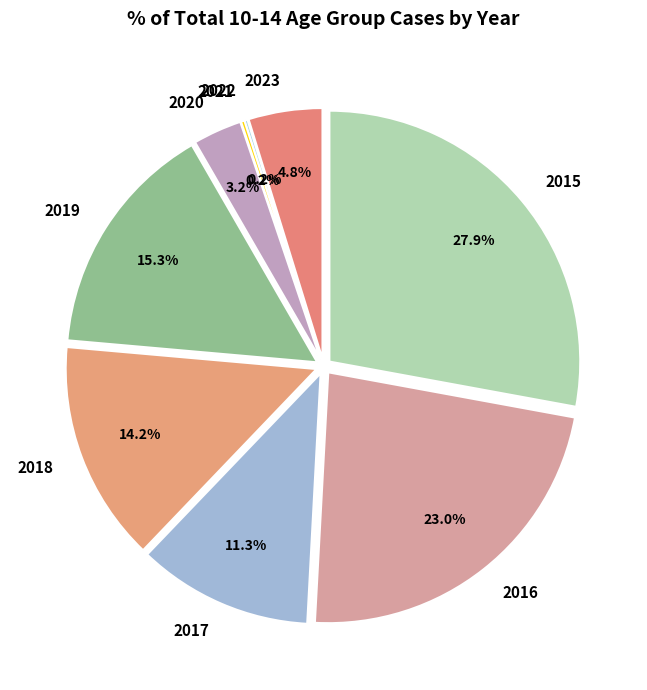

What percentage do 2017 and 2015 together represent?

39.2%